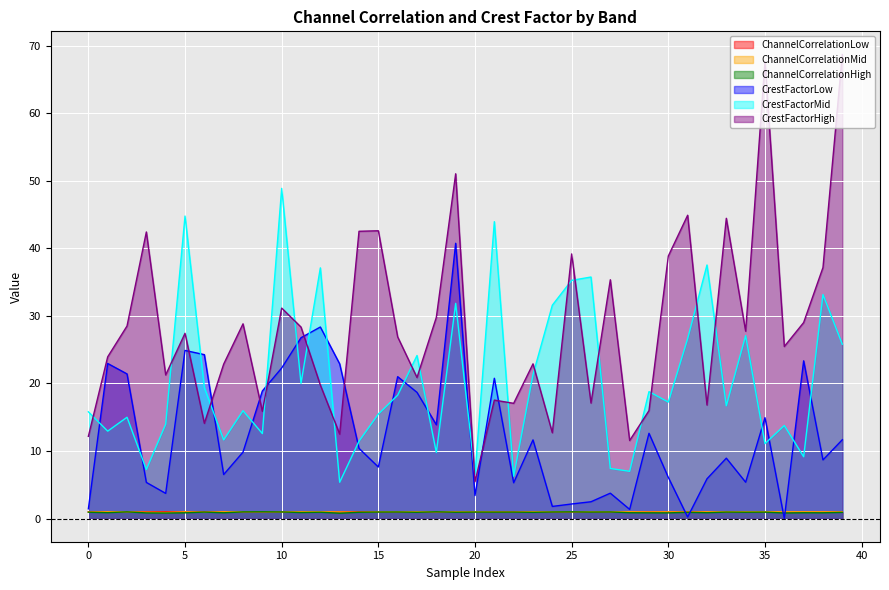

Where do ChannelCorrelationLow and CrestFactorLow first cross each other?

30 and 31